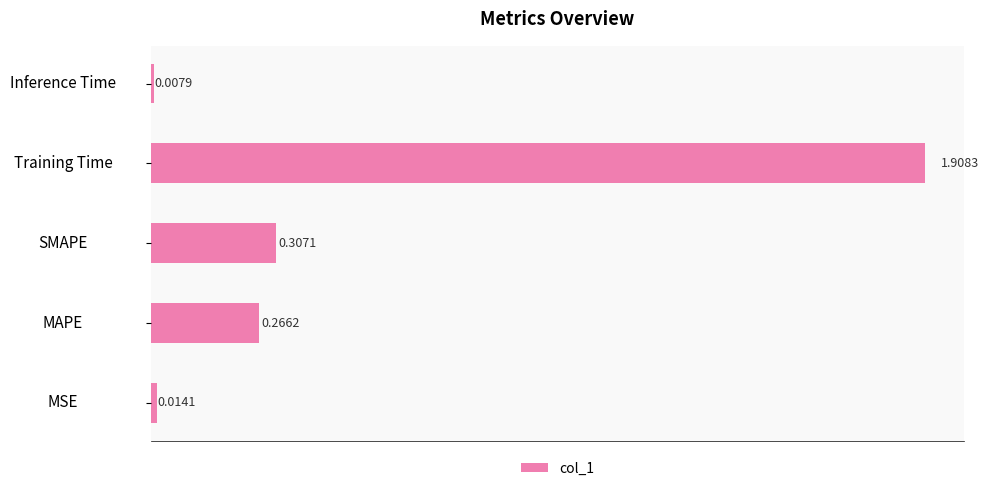

What is the difference between the maximum and minimum values?

1.9